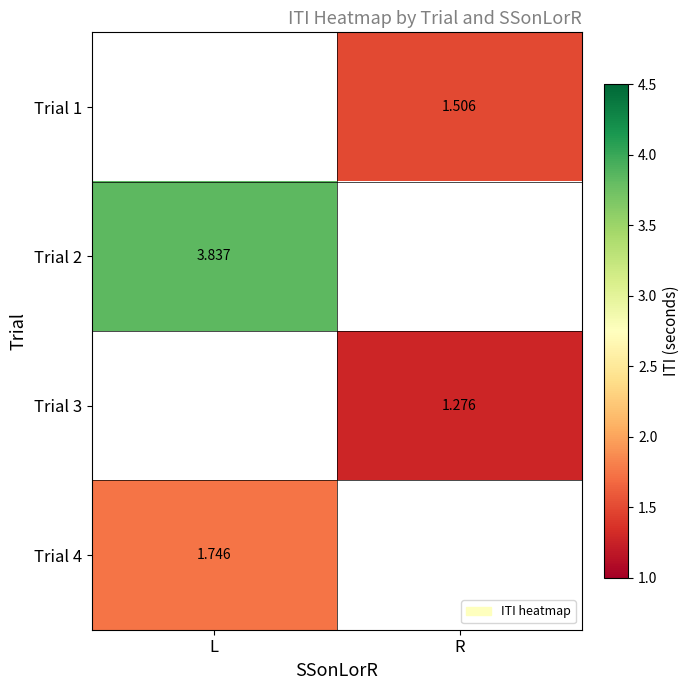

True or false: Trial 2 has a value of 3.8 at L.

True